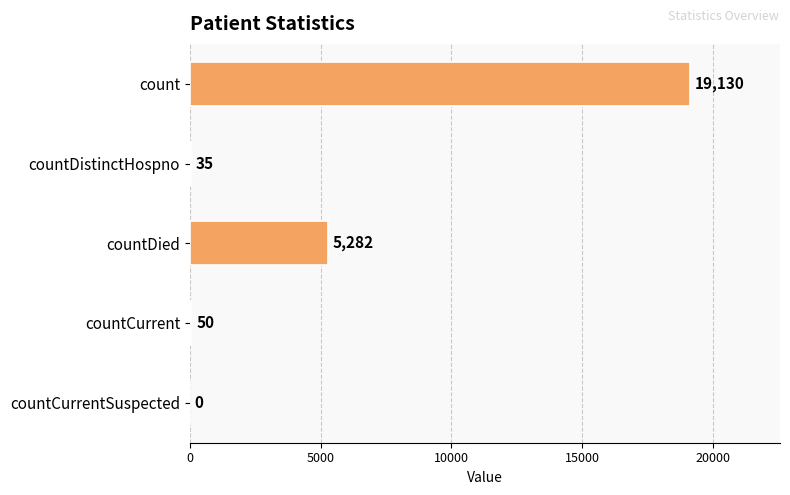

The value at countDied is 2383. True or false?

False